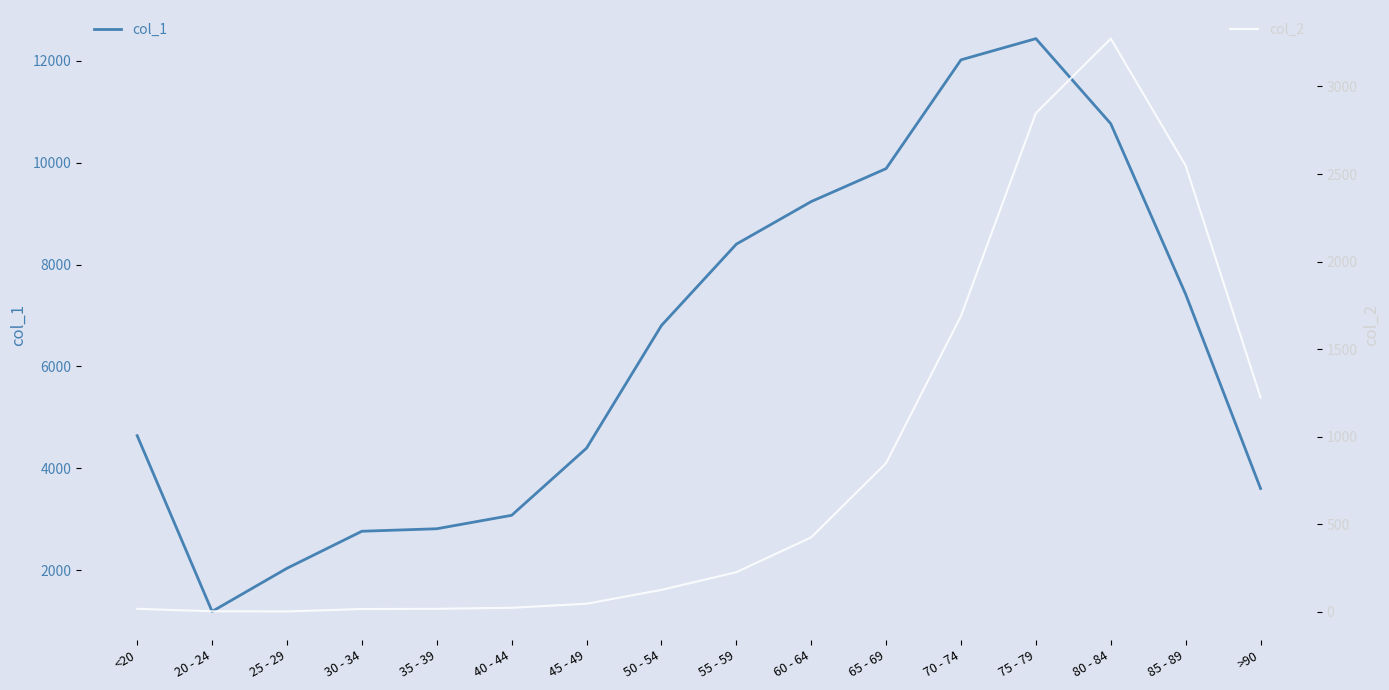

What is the difference between the maximum and second lowest values in the col_1 series?

10396